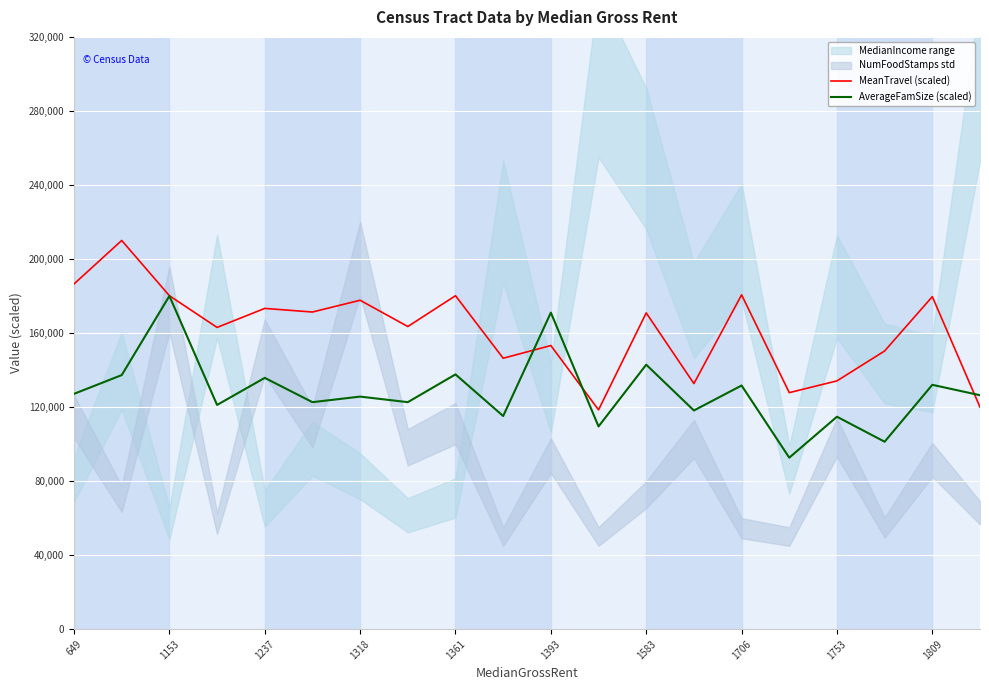

True or false: MeanTravel (scaled) and AverageFamSize (scaled) cross at least once.

True